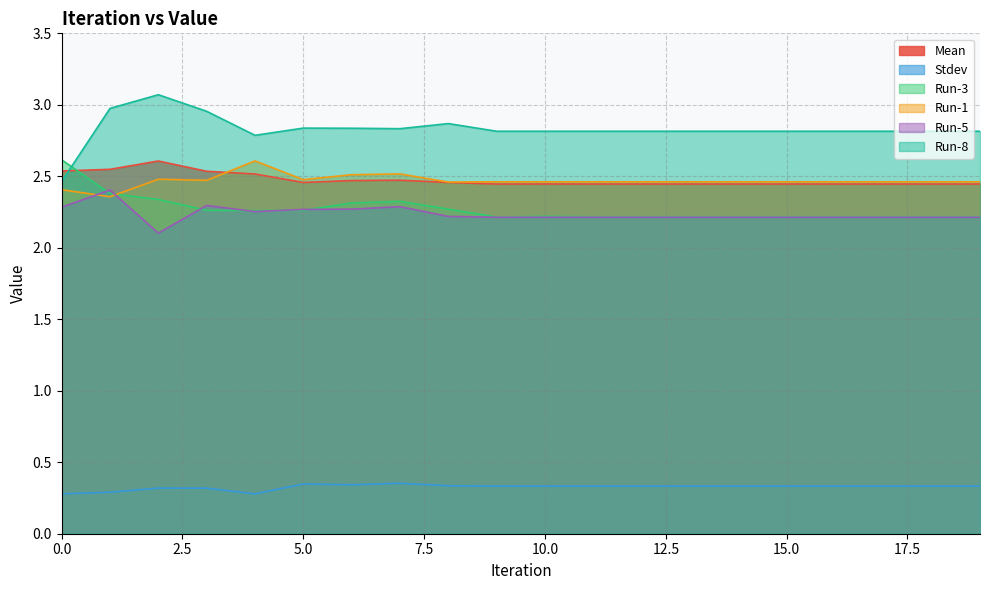

What is the sum of the Mean values at 18 and 5?

4.9